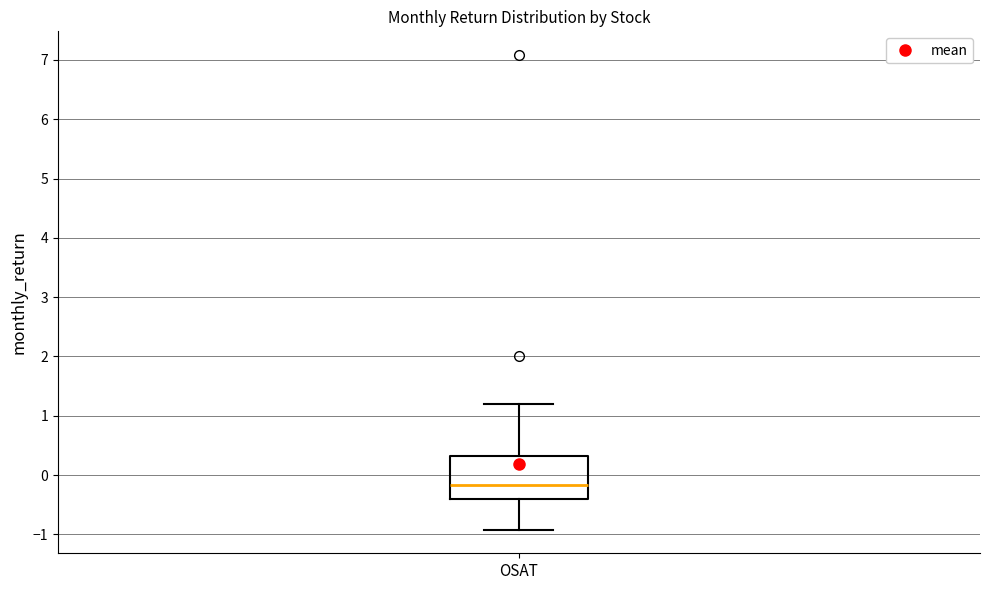

Read this box plot against the y-axis: the position of the median line, the range covered by the box, and the ends of both whiskers. The values are not printed on the chart, so give them approximately, as read against the axis.

median -0.2, box -0.4 to 0.3, whiskers -0.9 to 1.2